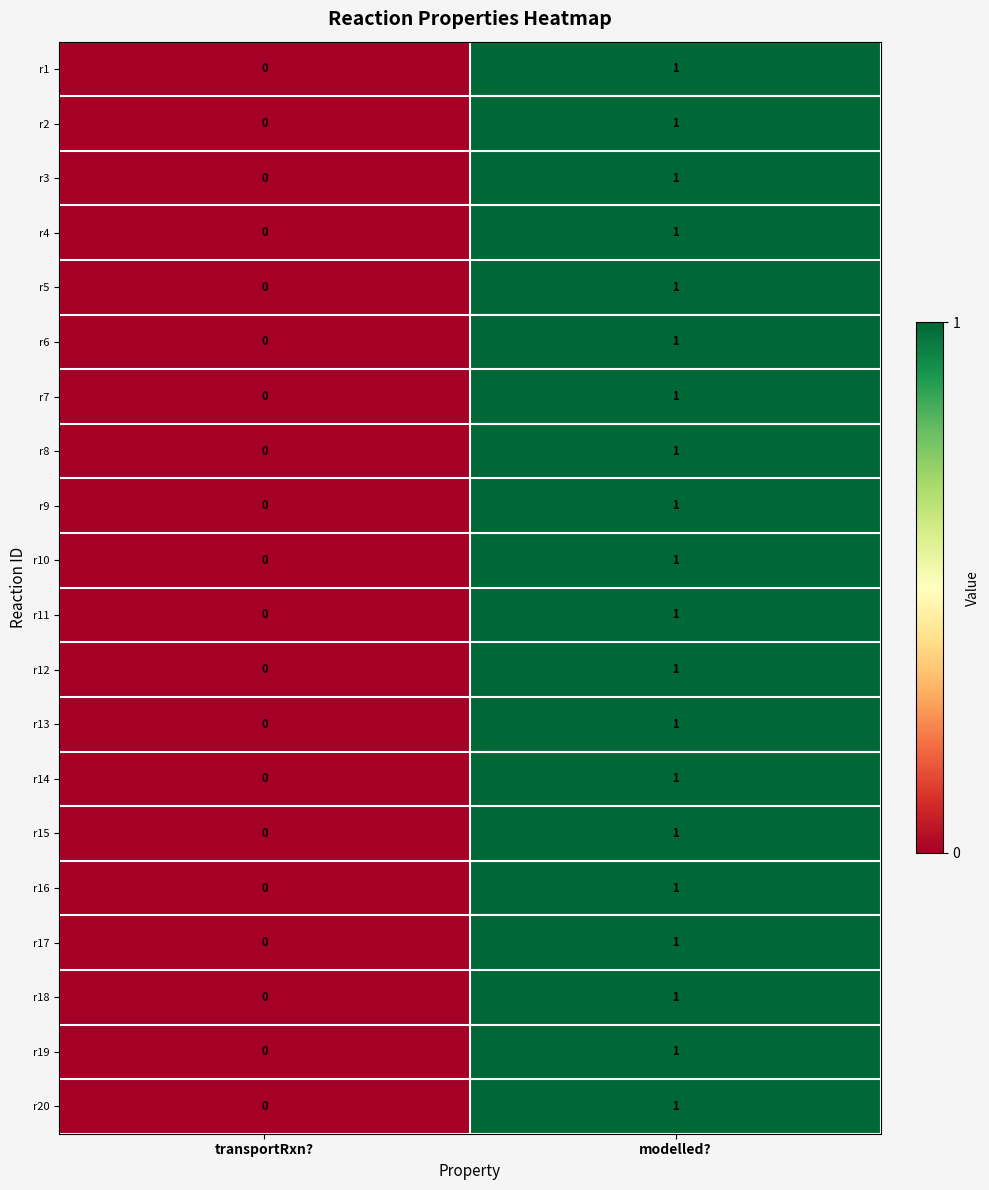

Which category has the highest value across all series?

modelled?